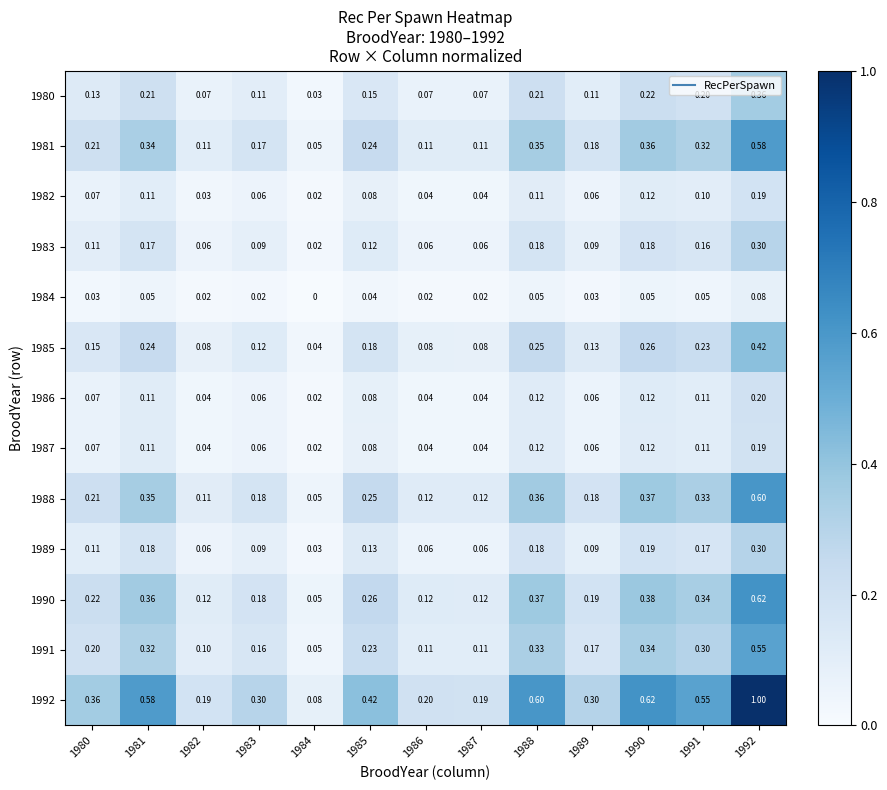

Is the value of 1982 at 1988 greater than the value of 1984 at 1987?

Yes